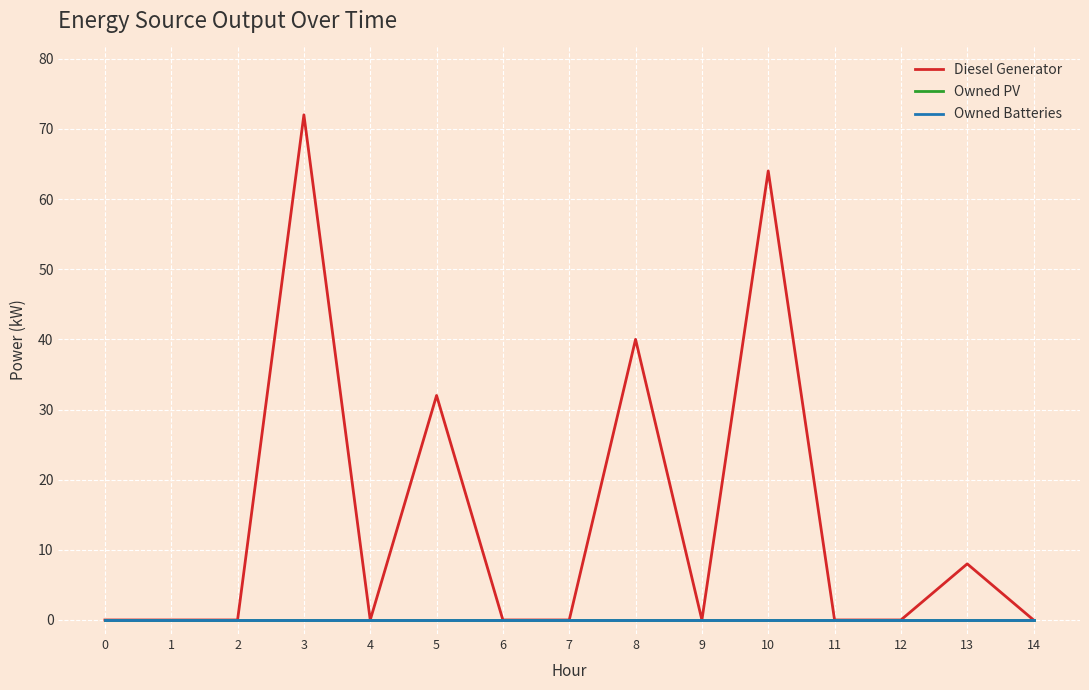

At 4, list the series in order from largest to smallest.

Diesel Generator, Owned PV, Owned Batteries